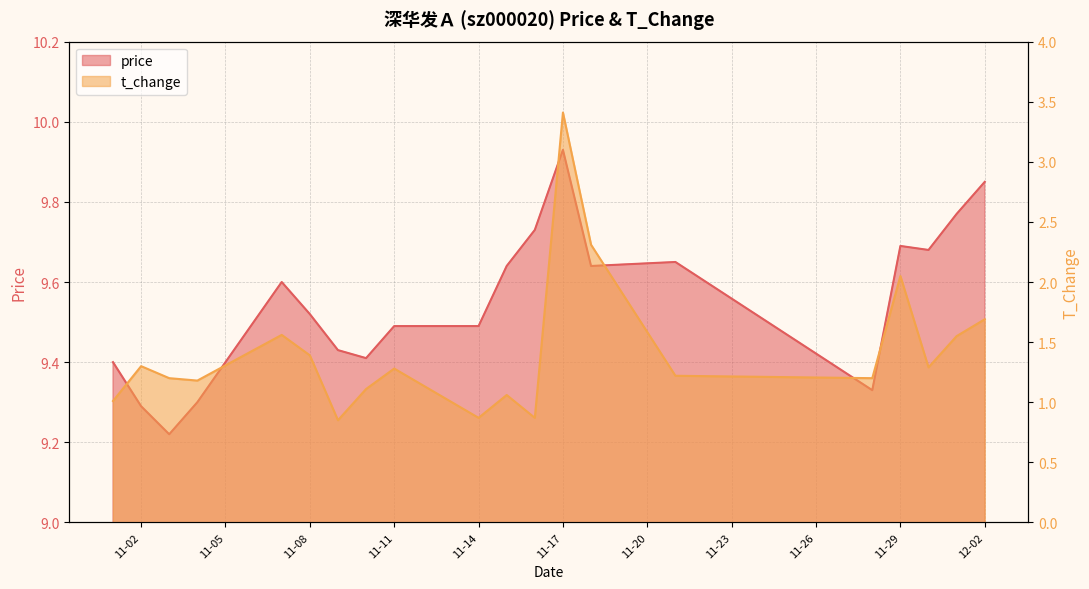

List the series in order of their overall mean, highest first.

price, t_change